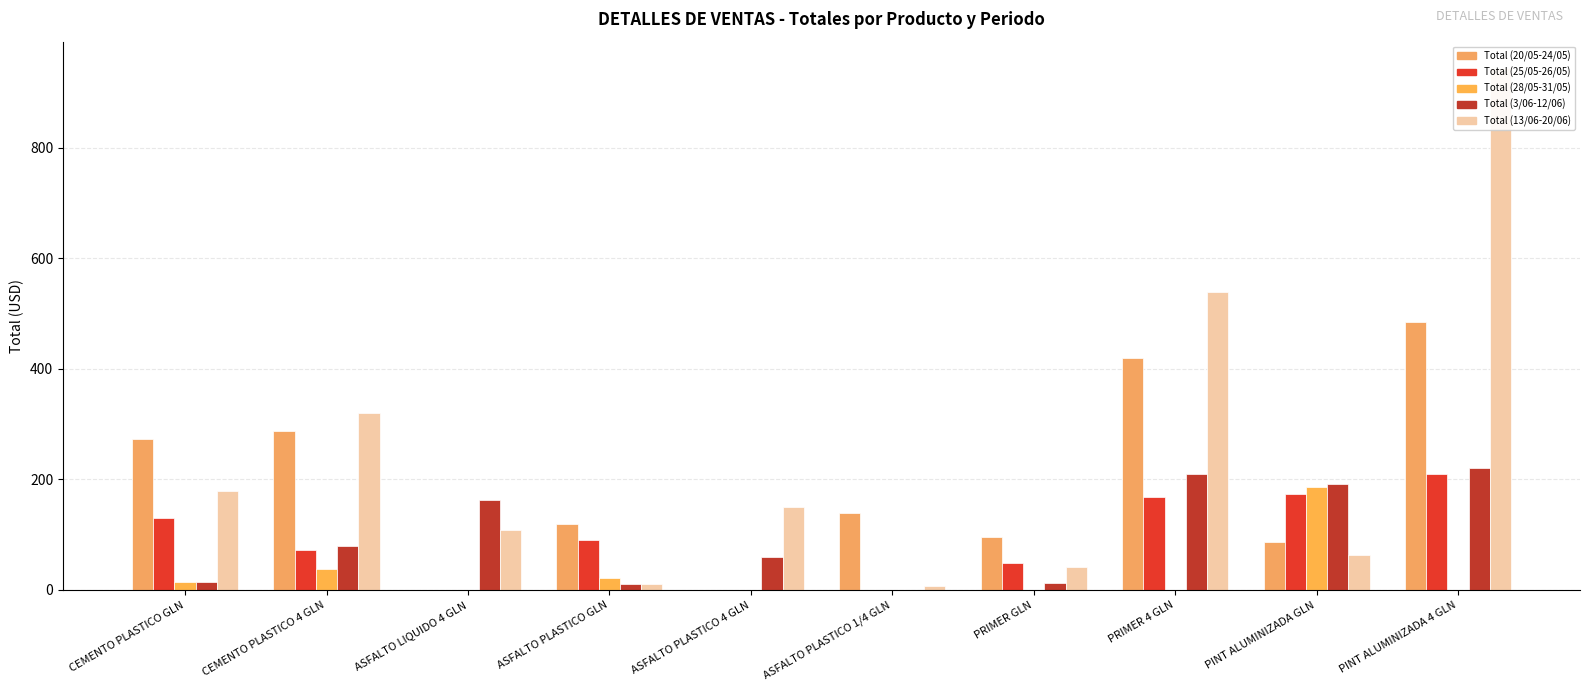

Reading right to left, what are all the values shown in this chart?

Total (20/05-24/05): PINT ALUMINIZADA 4 GLN=485.0	PINT ALUMINIZADA GLN=87.0	PRIMER 4 GLN=420.0	PRIMER GLN=96.0	ASFALTO PLASTICO 1/4 GLN=140.0	ASFALTO PLASTICO 4 GLN=0.0	ASFALTO PLASTICO GLN=120.0	ASFALTO LIQUIDO 4 GLN=0.0	CEMENTO PLASTICO 4 GLN=288.0	CEMENTO PLASTICO GLN=273.0
Total (25/05-26/05): PINT ALUMINIZADA 4 GLN=210.0	PINT ALUMINIZADA GLN=174.0	PRIMER 4 GLN=168.0	PRIMER GLN=48.0	ASFALTO PLASTICO 1/4 GLN=0.0	ASFALTO PLASTICO 4 GLN=0.0	ASFALTO PLASTICO GLN=90.0	ASFALTO LIQUIDO 4 GLN=0.0	CEMENTO PLASTICO 4 GLN=72.0	CEMENTO PLASTICO GLN=130.0
Total (28/05-31/05): PINT ALUMINIZADA 4 GLN=0.0	PINT ALUMINIZADA GLN=186.0	PRIMER 4 GLN=0.0	PRIMER GLN=0.0	ASFALTO PLASTICO 1/4 GLN=0.0	ASFALTO PLASTICO 4 GLN=0.0	ASFALTO PLASTICO GLN=21.0	ASFALTO LIQUIDO 4 GLN=0.0	CEMENTO PLASTICO 4 GLN=38.0	CEMENTO PLASTICO GLN=14.0
Total (3/06-12/06): PINT ALUMINIZADA 4 GLN=220.0	PINT ALUMINIZADA GLN=192.0	PRIMER 4 GLN=210.0	PRIMER GLN=13.0	ASFALTO PLASTICO 1/4 GLN=0.0	ASFALTO PLASTICO 4 GLN=60.0	ASFALTO PLASTICO GLN=10.5	ASFALTO LIQUIDO 4 GLN=162.0	CEMENTO PLASTICO 4 GLN=80.0	CEMENTO PLASTICO GLN=14.0
Total (13/06-20/06): PINT ALUMINIZADA 4 GLN=945.0	PINT ALUMINIZADA GLN=64.0	PRIMER 4 GLN=540.0	PRIMER GLN=42.0	ASFALTO PLASTICO 1/4 GLN=7.0	ASFALTO PLASTICO 4 GLN=150.0	ASFALTO PLASTICO GLN=10.5	ASFALTO LIQUIDO 4 GLN=108.0	CEMENTO PLASTICO 4 GLN=320.0	CEMENTO PLASTICO GLN=180.0